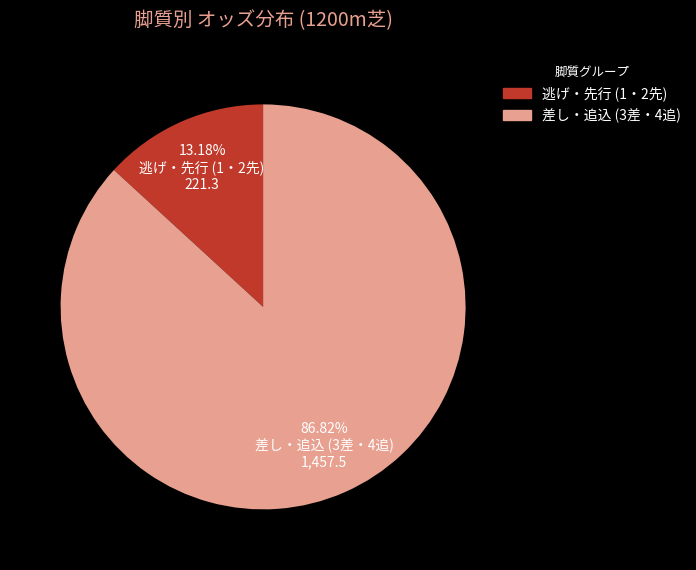

Is there any slice that represents more than half of the pie?

Yes